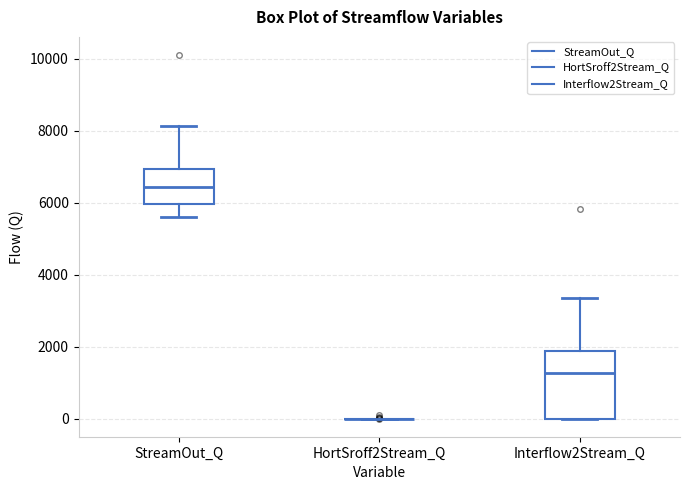

Which box is the tallest, from its lower edge to its upper edge?

Interflow2Stream_Q